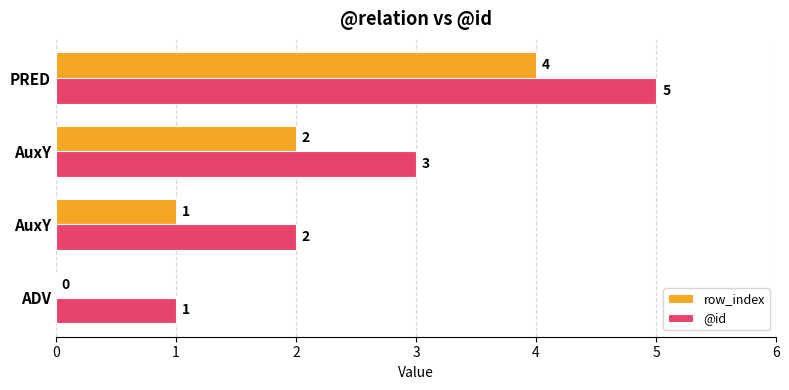

What is the maximum value for row_index?

4